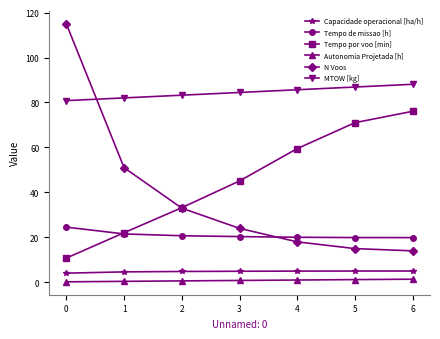

What is the maximum value shown in the chart?

115.0